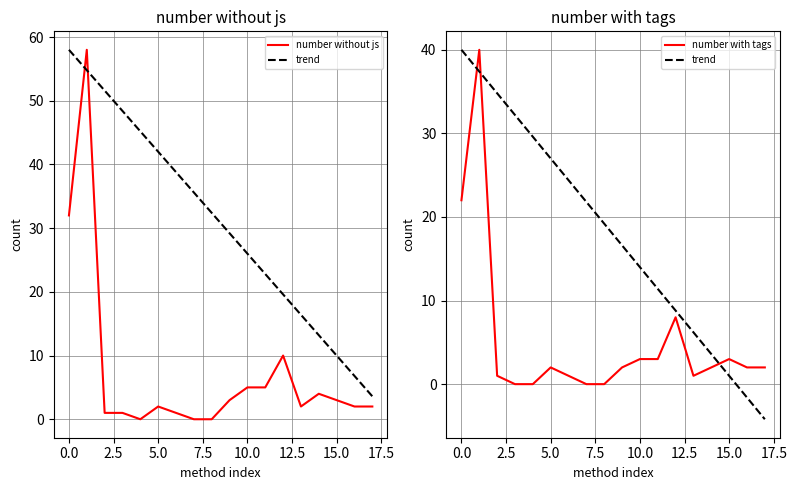

True or false: number without js and number with tags intersect in this chart.

False